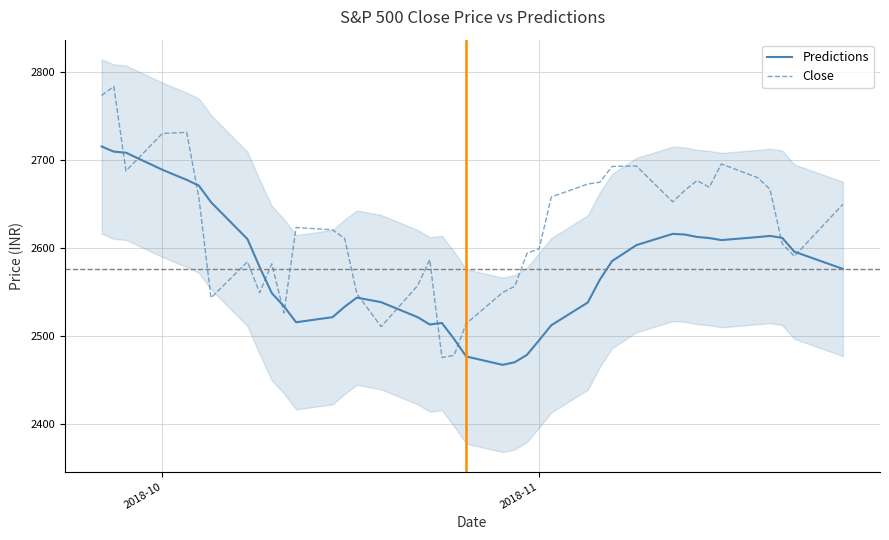

What is the difference between the maximum and minimum values in the Close series?

308.4